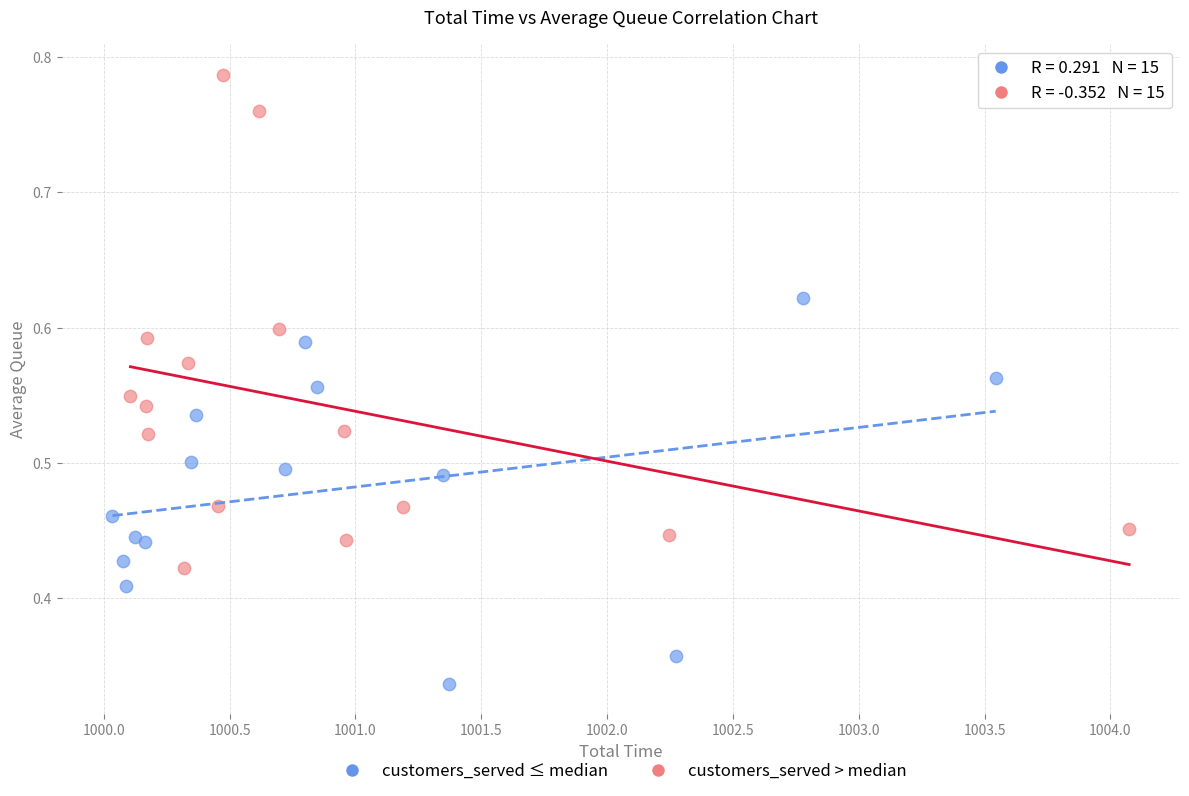

What are all the series names shown in the legend?

customers_served ≤ median, customers_served > median